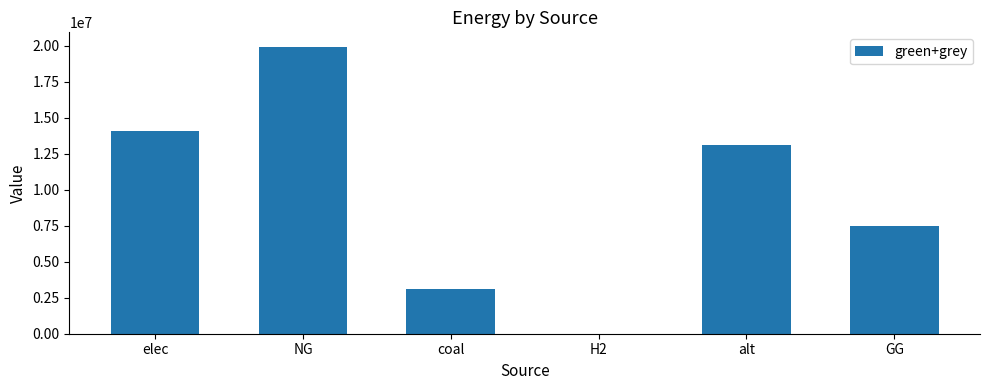

Which category has the highest value across all series?

NG